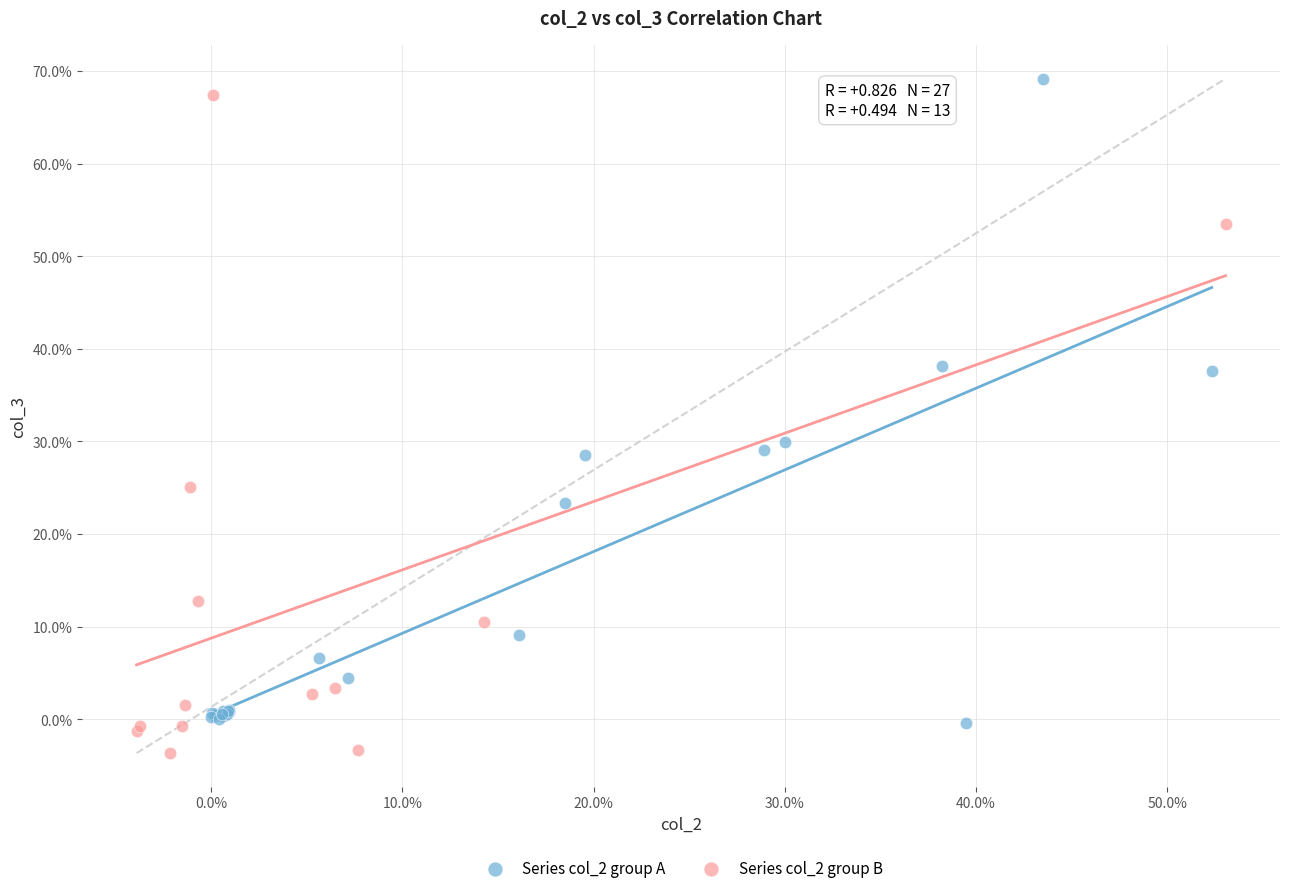

Which series contains the highest Y value?

Series col_2 group A